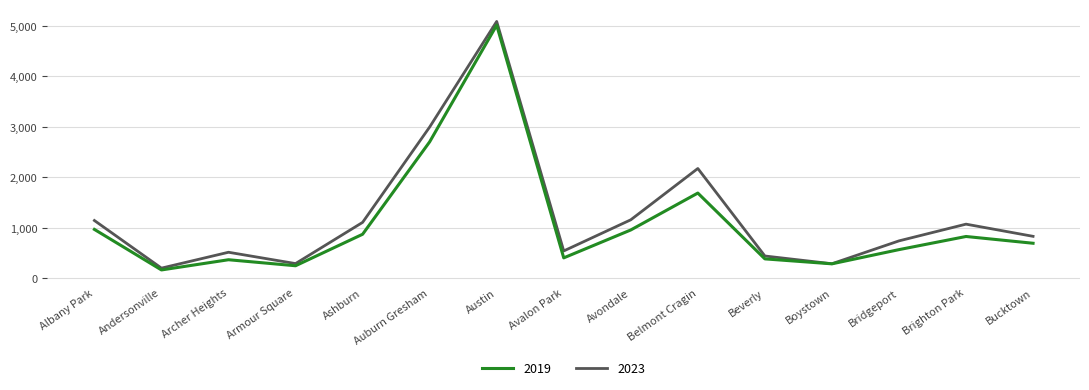

Rank the series at Belmont Cragin from highest to lowest value.

2023, 2019